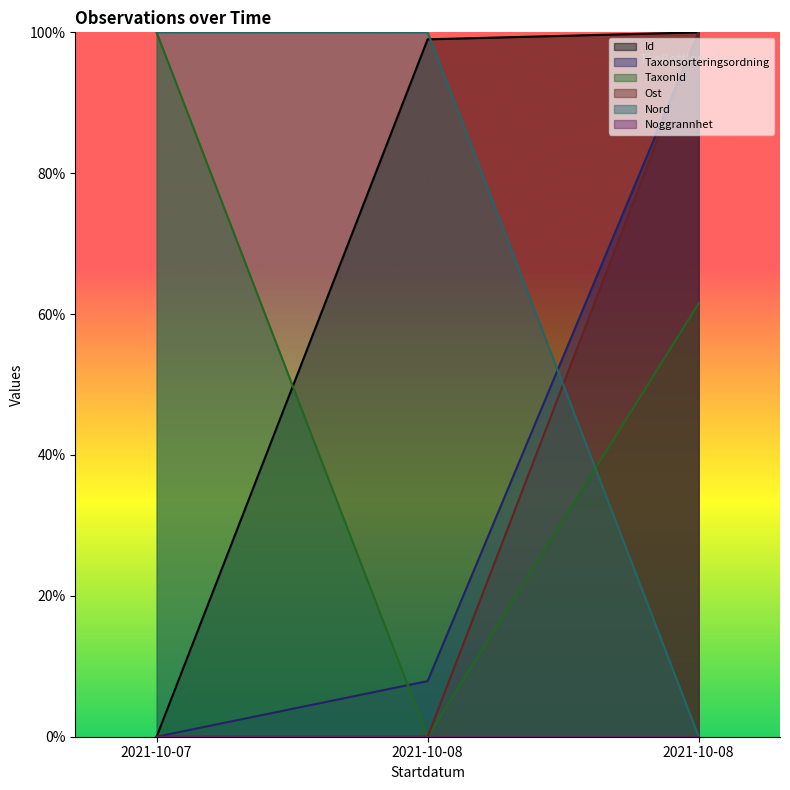

Reading left to right, list all the values displayed in this chart.

Id: 0.0	99.0	100.0
Taxonsorteringsordning: 0.0	7.9	100.0
TaxonId: 100.0	0.0	61.5
Ost: 0.0	0.0	100.0
Nord: 100.0	100.0	0.0